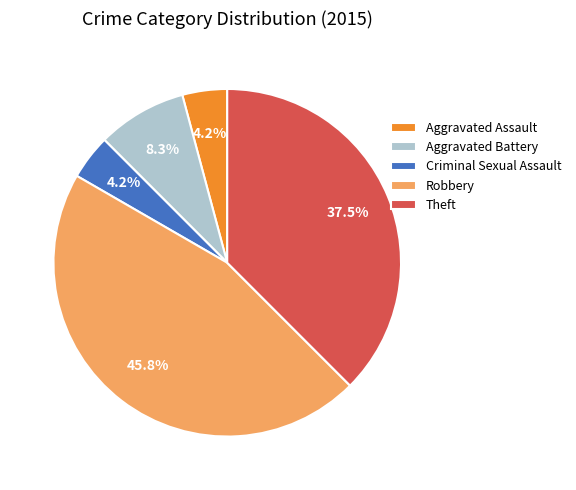

Between Robbery and Aggravated Battery, which is larger?

Robbery